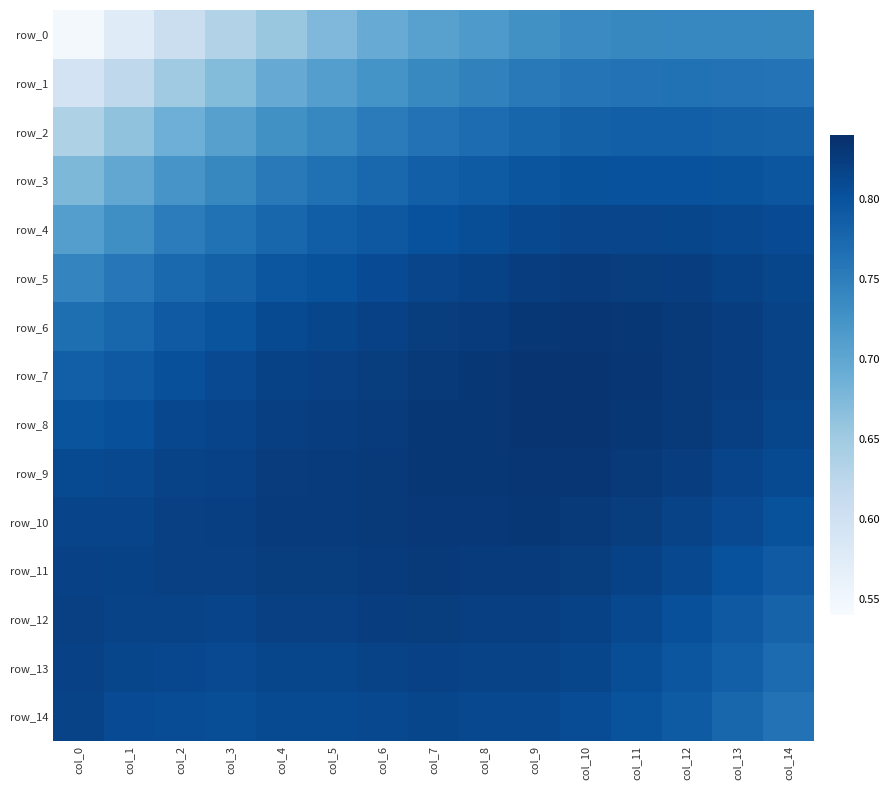

What is the difference between the maximum and minimum values in the row_0 series?

0.2